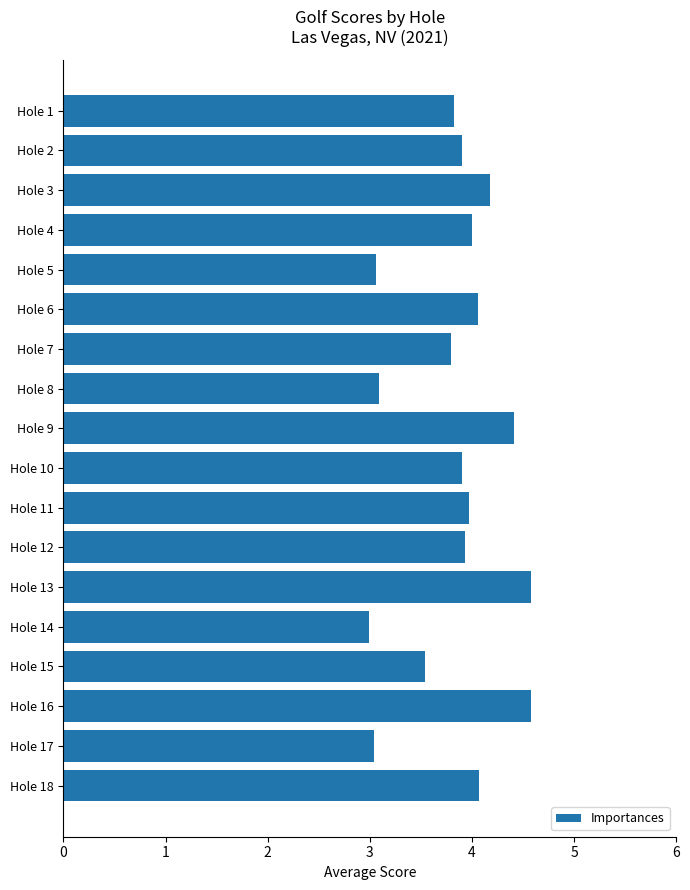

What is the difference between the maximum and minimum values?

1.6